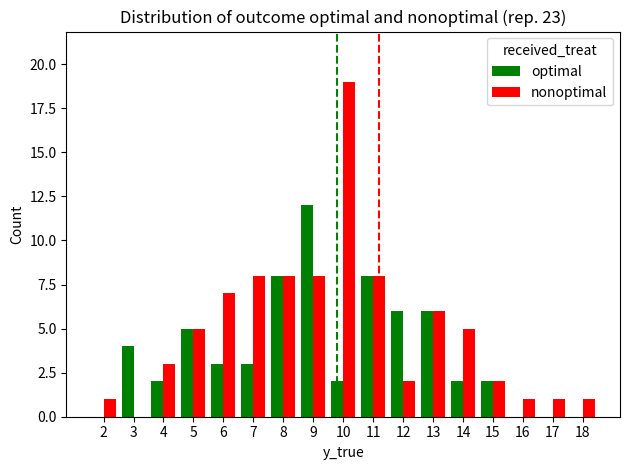

Which label corresponds to the largest value in the chart?

10